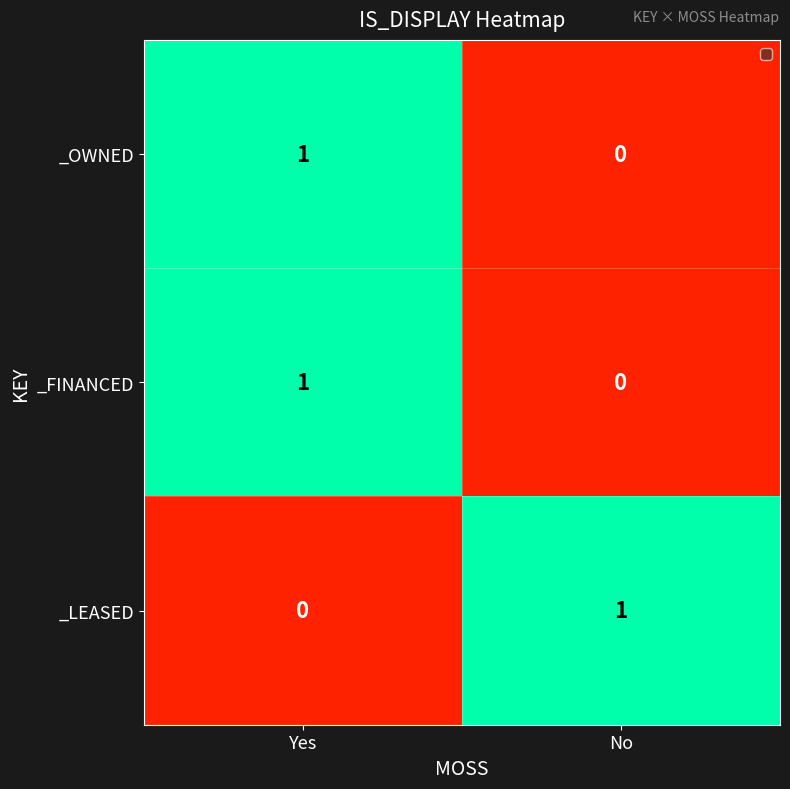

Rank the categories by _LEASED value from highest to lowest.

No, Yes